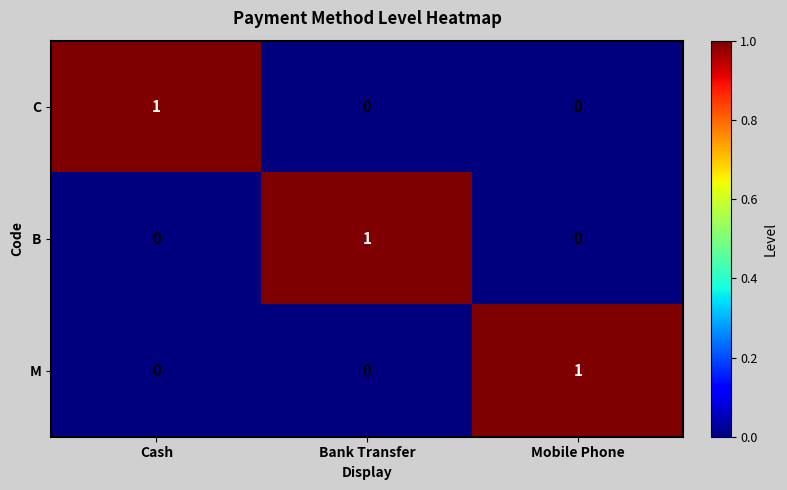

Reading right to left, extract all data points from this chart.

C: Mobile Phone=0	Bank Transfer=0	Cash=1
B: Mobile Phone=0	Bank Transfer=1	Cash=0
M: Mobile Phone=1	Bank Transfer=0	Cash=0